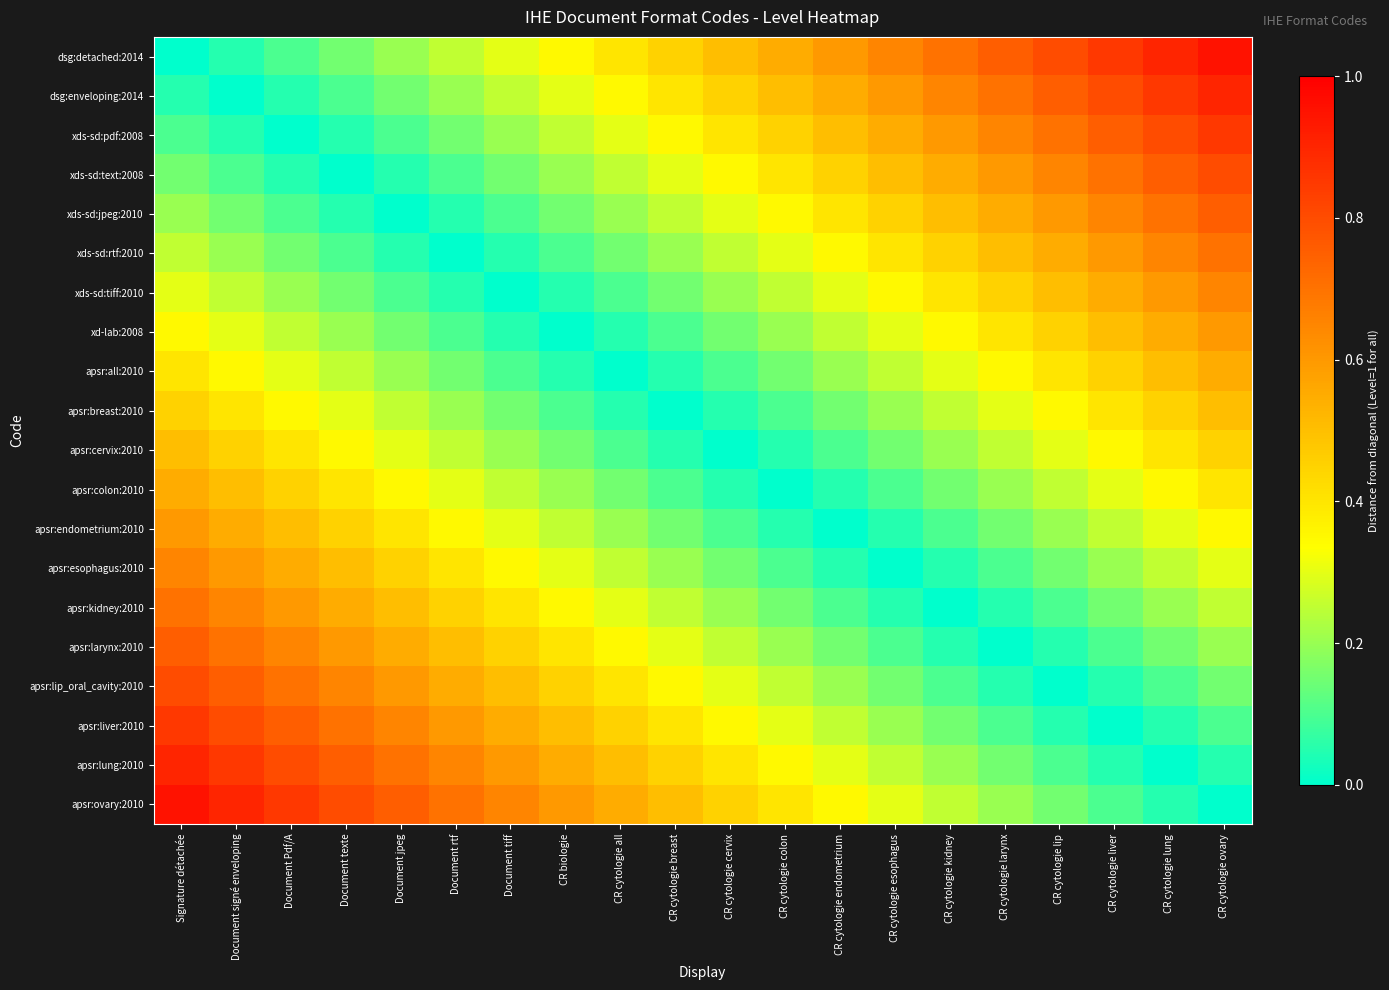

Reading right to left, list all the values displayed in this chart.

dsg:detached:2014: CR cytologie ovary=0.9	CR cytologie lung=0.9	CR cytologie liver=0.8	CR cytologie lip=0.8	CR cytologie larynx=0.8	CR cytologie kidney=0.7	CR cytologie esophagus=0.7	CR cytologie endometrium=0.6	CR cytologie colon=0.6	CR cytologie cervix=0.5	CR cytologie breast=0.5	CR cytologie all=0.4	CR biologie=0.3	Document tiff=0.3	Document rtf=0.2	Document jpeg=0.2	Document texte=0.1	Document Pdf/A=0.1	Document signé enveloping=0.1	Signature détachée=0.0
dsg:enveloping:2014: CR cytologie ovary=0.9	CR cytologie lung=0.8	CR cytologie liver=0.8	CR cytologie lip=0.8	CR cytologie larynx=0.7	CR cytologie kidney=0.7	CR cytologie esophagus=0.6	CR cytologie endometrium=0.6	CR cytologie colon=0.5	CR cytologie cervix=0.5	CR cytologie breast=0.4	CR cytologie all=0.3	CR biologie=0.3	Document tiff=0.2	Document rtf=0.2	Document jpeg=0.1	Document texte=0.1	Document Pdf/A=0.1	Document signé enveloping=0.0	Signature détachée=0.1
xds-sd:pdf:2008: CR cytologie ovary=0.8	CR cytologie lung=0.8	CR cytologie liver=0.8	CR cytologie lip=0.7	CR cytologie larynx=0.7	CR cytologie kidney=0.6	CR cytologie esophagus=0.6	CR cytologie endometrium=0.5	CR cytologie colon=0.5	CR cytologie cervix=0.4	CR cytologie breast=0.3	CR cytologie all=0.3	CR biologie=0.2	Document tiff=0.2	Document rtf=0.1	Document jpeg=0.1	Document texte=0.1	Document Pdf/A=0.0	Document signé enveloping=0.1	Signature détachée=0.1
xds-sd:text:2008: CR cytologie ovary=0.8	CR cytologie lung=0.8	CR cytologie liver=0.7	CR cytologie lip=0.7	CR cytologie larynx=0.6	CR cytologie kidney=0.6	CR cytologie esophagus=0.5	CR cytologie endometrium=0.5	CR cytologie colon=0.4	CR cytologie cervix=0.3	CR cytologie breast=0.3	CR cytologie all=0.2	CR biologie=0.2	Document tiff=0.1	Document rtf=0.1	Document jpeg=0.1	Document texte=0.0	Document Pdf/A=0.1	Document signé enveloping=0.1	Signature détachée=0.1
xds-sd:jpeg:2010: CR cytologie ovary=0.8	CR cytologie lung=0.7	CR cytologie liver=0.7	CR cytologie lip=0.6	CR cytologie larynx=0.6	CR cytologie kidney=0.5	CR cytologie esophagus=0.5	CR cytologie endometrium=0.4	CR cytologie colon=0.3	CR cytologie cervix=0.3	CR cytologie breast=0.2	CR cytologie all=0.2	CR biologie=0.1	Document tiff=0.1	Document rtf=0.1	Document jpeg=0.0	Document texte=0.1	Document Pdf/A=0.1	Document signé enveloping=0.1	Signature détachée=0.2
xds-sd:rtf:2010: CR cytologie ovary=0.7	CR cytologie lung=0.7	CR cytologie liver=0.6	CR cytologie lip=0.6	CR cytologie larynx=0.5	CR cytologie kidney=0.5	CR cytologie esophagus=0.4	CR cytologie endometrium=0.3	CR cytologie colon=0.3	CR cytologie cervix=0.2	CR cytologie breast=0.2	CR cytologie all=0.1	CR biologie=0.1	Document tiff=0.1	Document rtf=0.0	Document jpeg=0.1	Document texte=0.1	Document Pdf/A=0.1	Document signé enveloping=0.2	Signature détachée=0.2
xds-sd:tiff:2010: CR cytologie ovary=0.7	CR cytologie lung=0.6	CR cytologie liver=0.6	CR cytologie lip=0.5	CR cytologie larynx=0.5	CR cytologie kidney=0.4	CR cytologie esophagus=0.3	CR cytologie endometrium=0.3	CR cytologie colon=0.2	CR cytologie cervix=0.2	CR cytologie breast=0.1	CR cytologie all=0.1	CR biologie=0.1	Document tiff=0.0	Document rtf=0.1	Document jpeg=0.1	Document texte=0.1	Document Pdf/A=0.2	Document signé enveloping=0.2	Signature détachée=0.3
xd-lab:2008: CR cytologie ovary=0.6	CR cytologie lung=0.6	CR cytologie liver=0.5	CR cytologie lip=0.5	CR cytologie larynx=0.4	CR cytologie kidney=0.3	CR cytologie esophagus=0.3	CR cytologie endometrium=0.2	CR cytologie colon=0.2	CR cytologie cervix=0.1	CR cytologie breast=0.1	CR cytologie all=0.1	CR biologie=0.0	Document tiff=0.1	Document rtf=0.1	Document jpeg=0.1	Document texte=0.2	Document Pdf/A=0.2	Document signé enveloping=0.3	Signature détachée=0.3
apsr:all:2010: CR cytologie ovary=0.6	CR cytologie lung=0.5	CR cytologie liver=0.5	CR cytologie lip=0.4	CR cytologie larynx=0.3	CR cytologie kidney=0.3	CR cytologie esophagus=0.2	CR cytologie endometrium=0.2	CR cytologie colon=0.1	CR cytologie cervix=0.1	CR cytologie breast=0.1	CR cytologie all=0.0	CR biologie=0.1	Document tiff=0.1	Document rtf=0.1	Document jpeg=0.2	Document texte=0.2	Document Pdf/A=0.3	Document signé enveloping=0.3	Signature détachée=0.4
apsr:breast:2010: CR cytologie ovary=0.5	CR cytologie lung=0.5	CR cytologie liver=0.4	CR cytologie lip=0.3	CR cytologie larynx=0.3	CR cytologie kidney=0.2	CR cytologie esophagus=0.2	CR cytologie endometrium=0.1	CR cytologie colon=0.1	CR cytologie cervix=0.1	CR cytologie breast=0.0	CR cytologie all=0.1	CR biologie=0.1	Document tiff=0.1	Document rtf=0.2	Document jpeg=0.2	Document texte=0.3	Document Pdf/A=0.3	Document signé enveloping=0.4	Signature détachée=0.5
apsr:cervix:2010: CR cytologie ovary=0.5	CR cytologie lung=0.4	CR cytologie liver=0.3	CR cytologie lip=0.3	CR cytologie larynx=0.2	CR cytologie kidney=0.2	CR cytologie esophagus=0.1	CR cytologie endometrium=0.1	CR cytologie colon=0.1	CR cytologie cervix=0.0	CR cytologie breast=0.1	CR cytologie all=0.1	CR biologie=0.1	Document tiff=0.2	Document rtf=0.2	Document jpeg=0.3	Document texte=0.3	Document Pdf/A=0.4	Document signé enveloping=0.5	Signature détachée=0.5
apsr:colon:2010: CR cytologie ovary=0.4	CR cytologie lung=0.3	CR cytologie liver=0.3	CR cytologie lip=0.2	CR cytologie larynx=0.2	CR cytologie kidney=0.1	CR cytologie esophagus=0.1	CR cytologie endometrium=0.1	CR cytologie colon=0.0	CR cytologie cervix=0.1	CR cytologie breast=0.1	CR cytologie all=0.1	CR biologie=0.2	Document tiff=0.2	Document rtf=0.3	Document jpeg=0.3	Document texte=0.4	Document Pdf/A=0.5	Document signé enveloping=0.5	Signature détachée=0.6
apsr:endometrium:2010: CR cytologie ovary=0.3	CR cytologie lung=0.3	CR cytologie liver=0.2	CR cytologie lip=0.2	CR cytologie larynx=0.1	CR cytologie kidney=0.1	CR cytologie esophagus=0.1	CR cytologie endometrium=0.0	CR cytologie colon=0.1	CR cytologie cervix=0.1	CR cytologie breast=0.1	CR cytologie all=0.2	CR biologie=0.2	Document tiff=0.3	Document rtf=0.3	Document jpeg=0.4	Document texte=0.5	Document Pdf/A=0.5	Document signé enveloping=0.6	Signature détachée=0.6
apsr:esophagus:2010: CR cytologie ovary=0.3	CR cytologie lung=0.2	CR cytologie liver=0.2	CR cytologie lip=0.1	CR cytologie larynx=0.1	CR cytologie kidney=0.1	CR cytologie esophagus=0.0	CR cytologie endometrium=0.1	CR cytologie colon=0.1	CR cytologie cervix=0.1	CR cytologie breast=0.2	CR cytologie all=0.2	CR biologie=0.3	Document tiff=0.3	Document rtf=0.4	Document jpeg=0.5	Document texte=0.5	Document Pdf/A=0.6	Document signé enveloping=0.6	Signature détachée=0.7
apsr:kidney:2010: CR cytologie ovary=0.2	CR cytologie lung=0.2	CR cytologie liver=0.1	CR cytologie lip=0.1	CR cytologie larynx=0.1	CR cytologie kidney=0.0	CR cytologie esophagus=0.1	CR cytologie endometrium=0.1	CR cytologie colon=0.1	CR cytologie cervix=0.2	CR cytologie breast=0.2	CR cytologie all=0.3	CR biologie=0.3	Document tiff=0.4	Document rtf=0.5	Document jpeg=0.5	Document texte=0.6	Document Pdf/A=0.6	Document signé enveloping=0.7	Signature détachée=0.7
apsr:larynx:2010: CR cytologie ovary=0.2	CR cytologie lung=0.1	CR cytologie liver=0.1	CR cytologie lip=0.1	CR cytologie larynx=0.0	CR cytologie kidney=0.1	CR cytologie esophagus=0.1	CR cytologie endometrium=0.1	CR cytologie colon=0.2	CR cytologie cervix=0.2	CR cytologie breast=0.3	CR cytologie all=0.3	CR biologie=0.4	Document tiff=0.5	Document rtf=0.5	Document jpeg=0.6	Document texte=0.6	Document Pdf/A=0.7	Document signé enveloping=0.7	Signature détachée=0.8
apsr:lip_oral_cavity:2010: CR cytologie ovary=0.1	CR cytologie lung=0.1	CR cytologie liver=0.1	CR cytologie lip=0.0	CR cytologie larynx=0.1	CR cytologie kidney=0.1	CR cytologie esophagus=0.1	CR cytologie endometrium=0.2	CR cytologie colon=0.2	CR cytologie cervix=0.3	CR cytologie breast=0.3	CR cytologie all=0.4	CR biologie=0.5	Document tiff=0.5	Document rtf=0.6	Document jpeg=0.6	Document texte=0.7	Document Pdf/A=0.7	Document signé enveloping=0.8	Signature détachée=0.8
apsr:liver:2010: CR cytologie ovary=0.1	CR cytologie lung=0.1	CR cytologie liver=0.0	CR cytologie lip=0.1	CR cytologie larynx=0.1	CR cytologie kidney=0.1	CR cytologie esophagus=0.2	CR cytologie endometrium=0.2	CR cytologie colon=0.3	CR cytologie cervix=0.3	CR cytologie breast=0.4	CR cytologie all=0.5	CR biologie=0.5	Document tiff=0.6	Document rtf=0.6	Document jpeg=0.7	Document texte=0.7	Document Pdf/A=0.8	Document signé enveloping=0.8	Signature détachée=0.8
apsr:lung:2010: CR cytologie ovary=0.1	CR cytologie lung=0.0	CR cytologie liver=0.1	CR cytologie lip=0.1	CR cytologie larynx=0.1	CR cytologie kidney=0.2	CR cytologie esophagus=0.2	CR cytologie endometrium=0.3	CR cytologie colon=0.3	CR cytologie cervix=0.4	CR cytologie breast=0.5	CR cytologie all=0.5	CR biologie=0.6	Document tiff=0.6	Document rtf=0.7	Document jpeg=0.7	Document texte=0.8	Document Pdf/A=0.8	Document signé enveloping=0.8	Signature détachée=0.9
apsr:ovary:2010: CR cytologie ovary=0.0	CR cytologie lung=0.1	CR cytologie liver=0.1	CR cytologie lip=0.1	CR cytologie larynx=0.2	CR cytologie kidney=0.2	CR cytologie esophagus=0.3	CR cytologie endometrium=0.3	CR cytologie colon=0.4	CR cytologie cervix=0.5	CR cytologie breast=0.5	CR cytologie all=0.6	CR biologie=0.6	Document tiff=0.7	Document rtf=0.7	Document jpeg=0.8	Document texte=0.8	Document Pdf/A=0.8	Document signé enveloping=0.9	Signature détachée=0.9